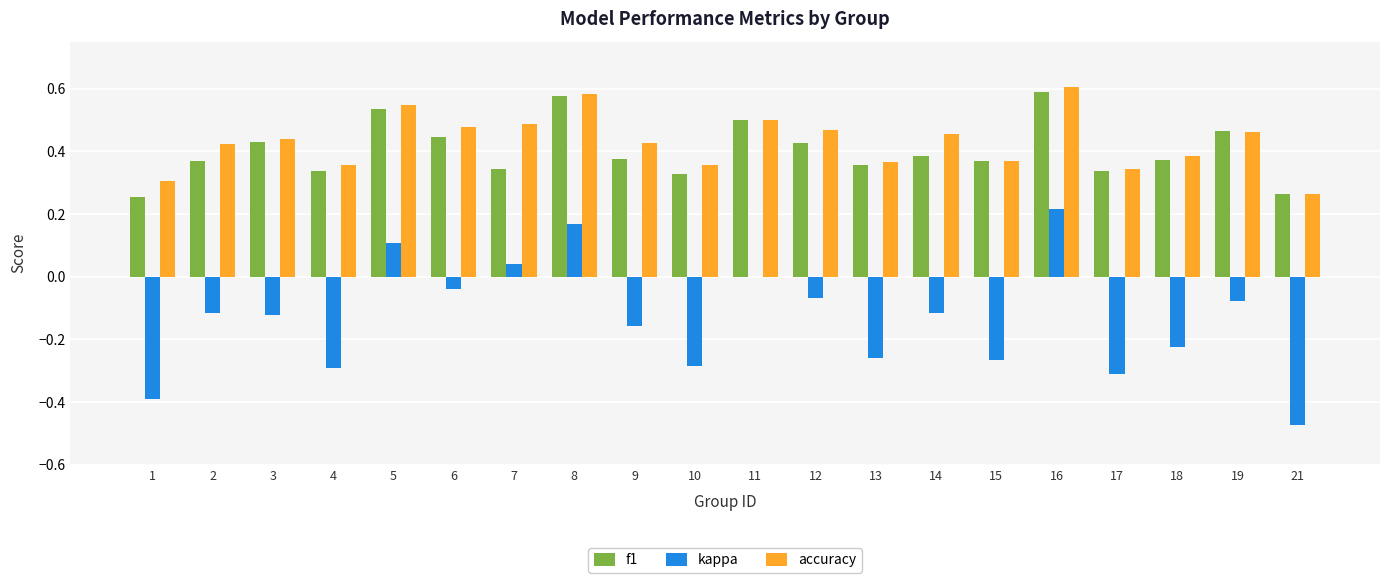

The value of accuracy at 17 is 0.5. True or false?

False